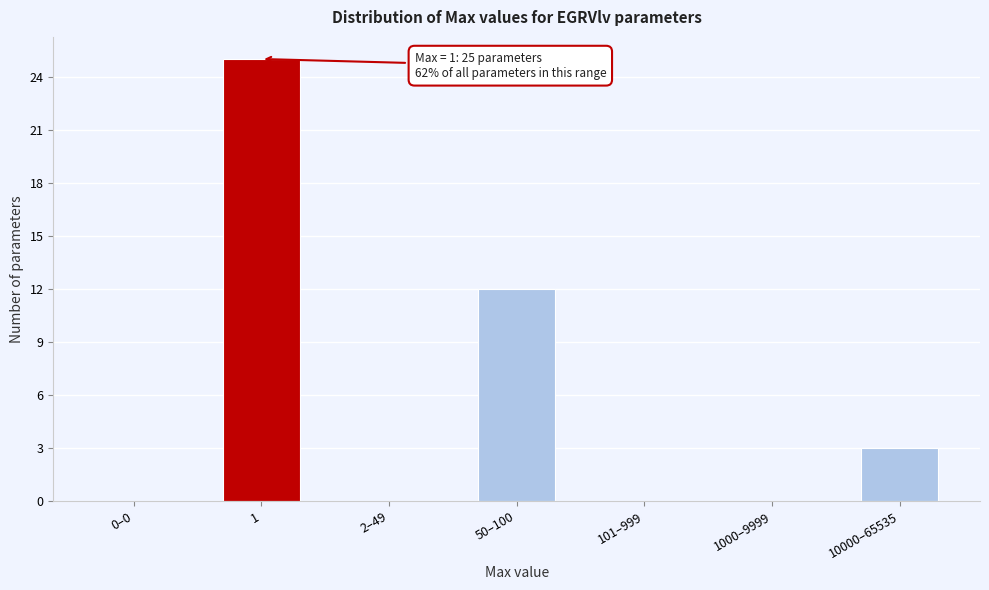

Reading left to right, what are all the values shown in this chart?

0–0=0	1=25	2–49=0	50–100=12	101–999=0	1000–9999=0	10000–65535=3